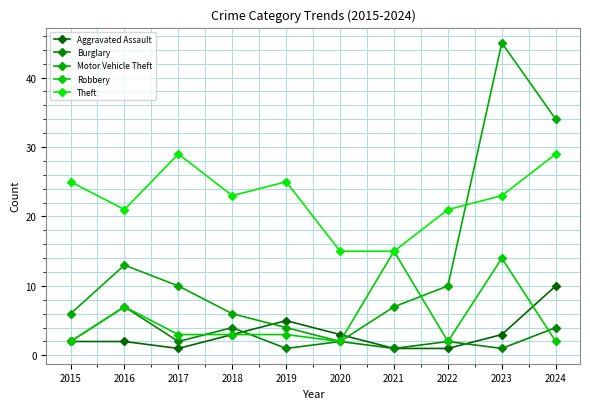

How many categories are shown in the chart?

10